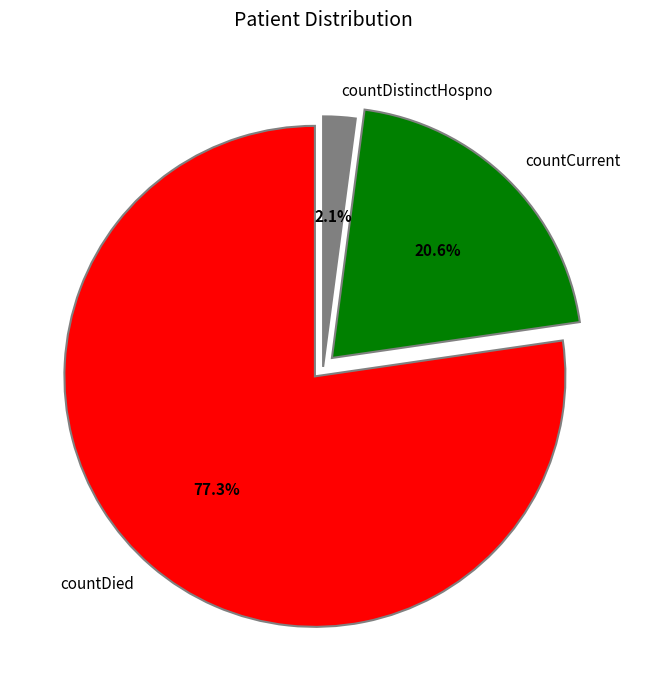

To the nearest percent, what percentage of the pie is countDied?

77%